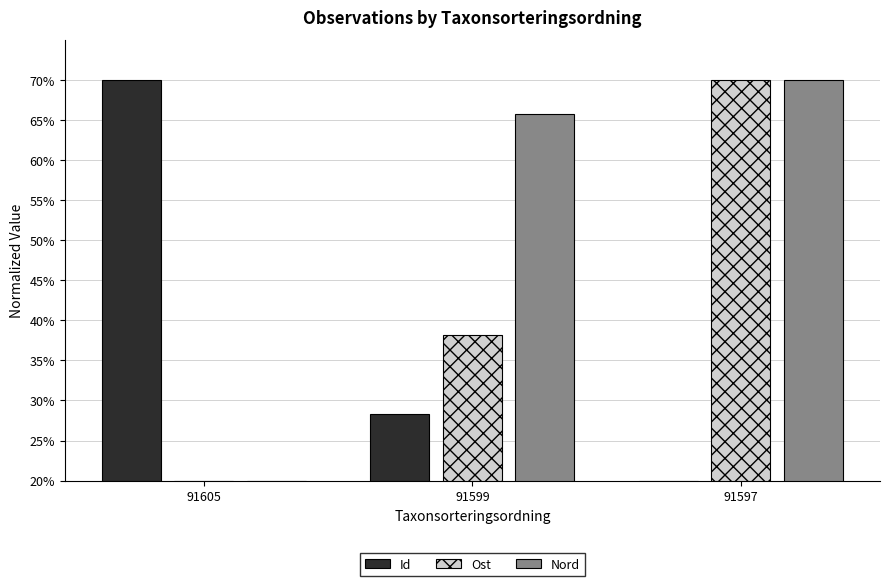

Where is Id nearest to the value 45?

91599